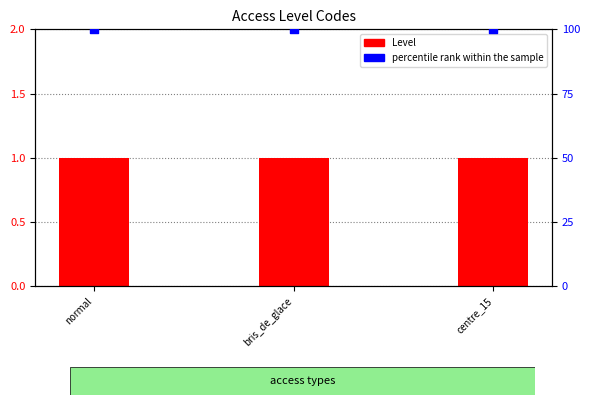

What are all the series names shown in the legend?

Level, percentile rank within the sample